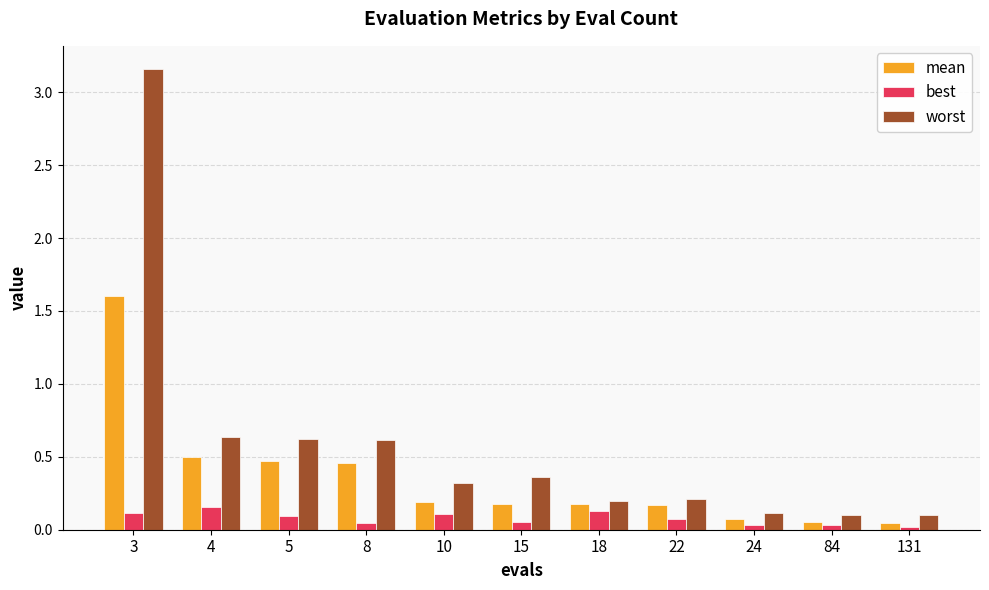

What are all the series names shown in the legend?

mean, best, worst